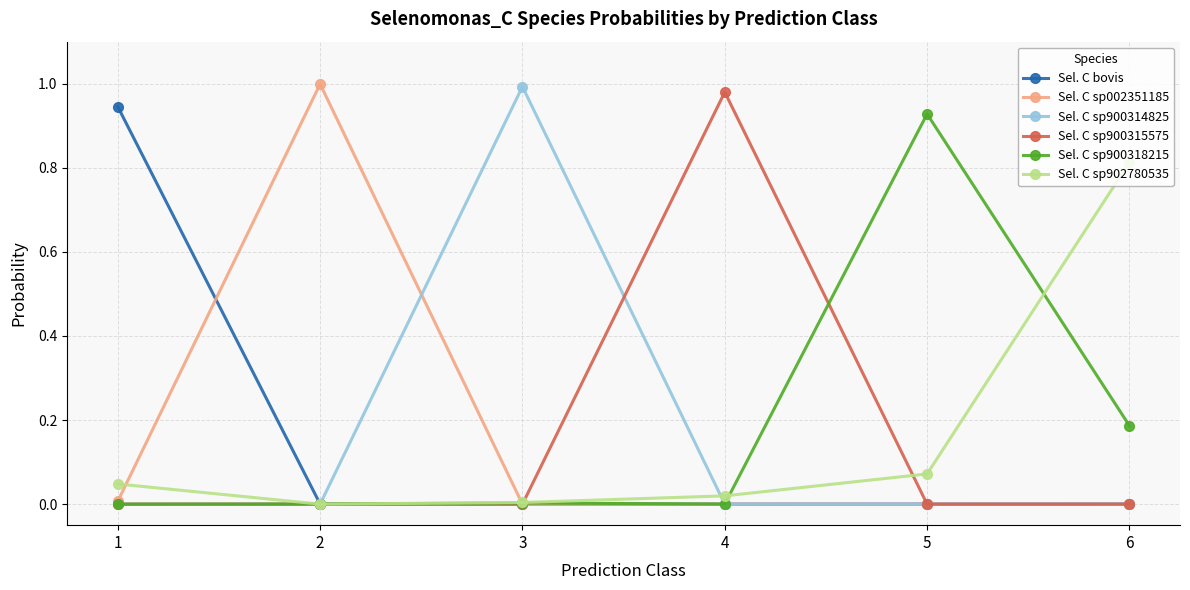

Is it true that Sel. C sp900314825 equals 1.6 at 3?

False